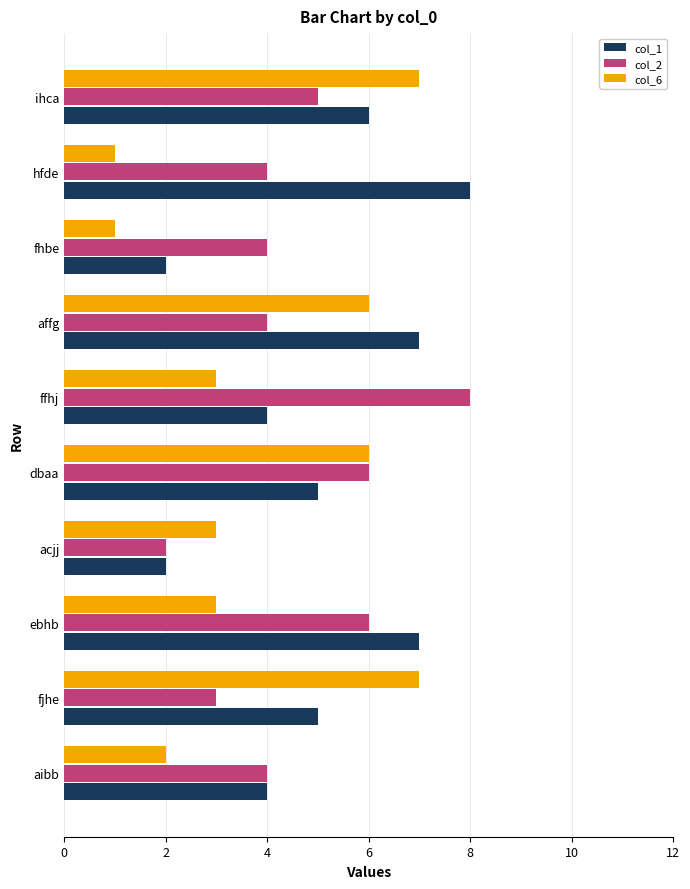

Between fjhe and acjj, which series saw the biggest shift?

col_6